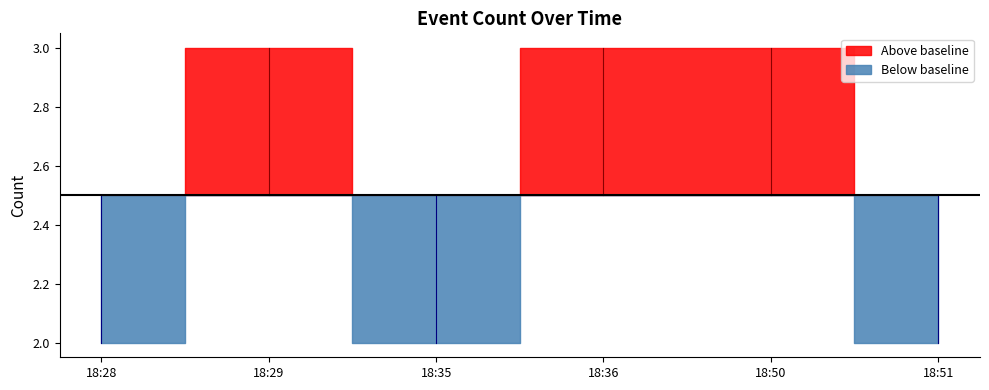

What is the label of the 5th point from the left?

2019-01-26 18:50:00